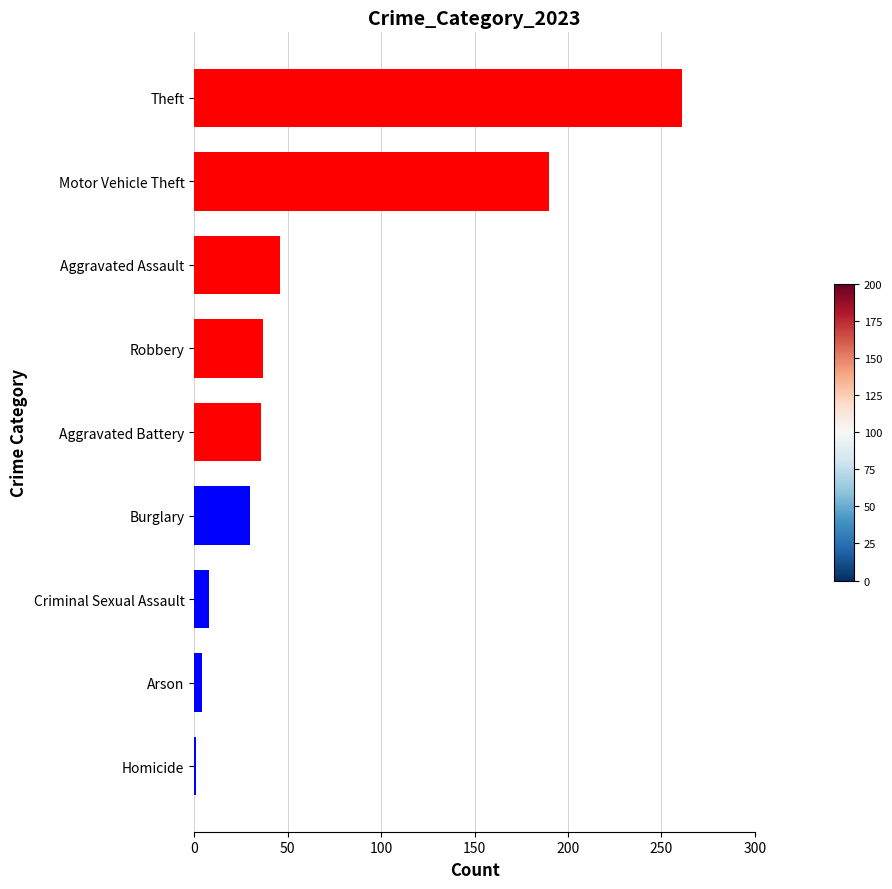

The value at Robbery is 37. True or false?

True